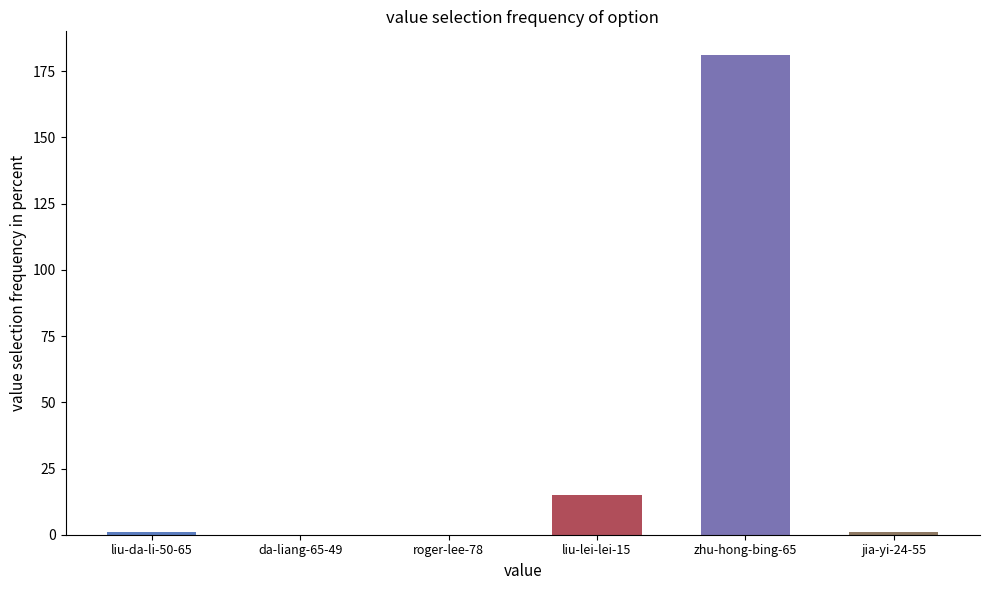

Is it true that the value at roger-lee-78 is 99?

False